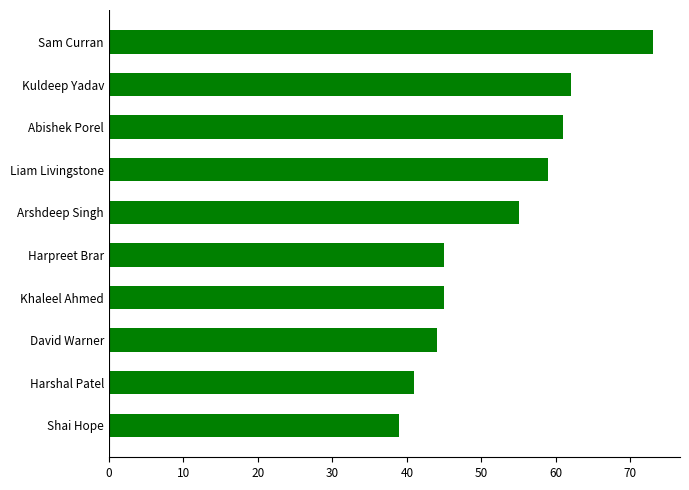

Reading bottom to top, list all the values displayed in this chart.

Shai Hope=39	Harshal Patel=41	David Warner=44	Khaleel Ahmed=45	Harpreet Brar=45	Arshdeep Singh=55	Liam Livingstone=59	Abishek Porel=61	Kuldeep Yadav=62	Sam Curran=73